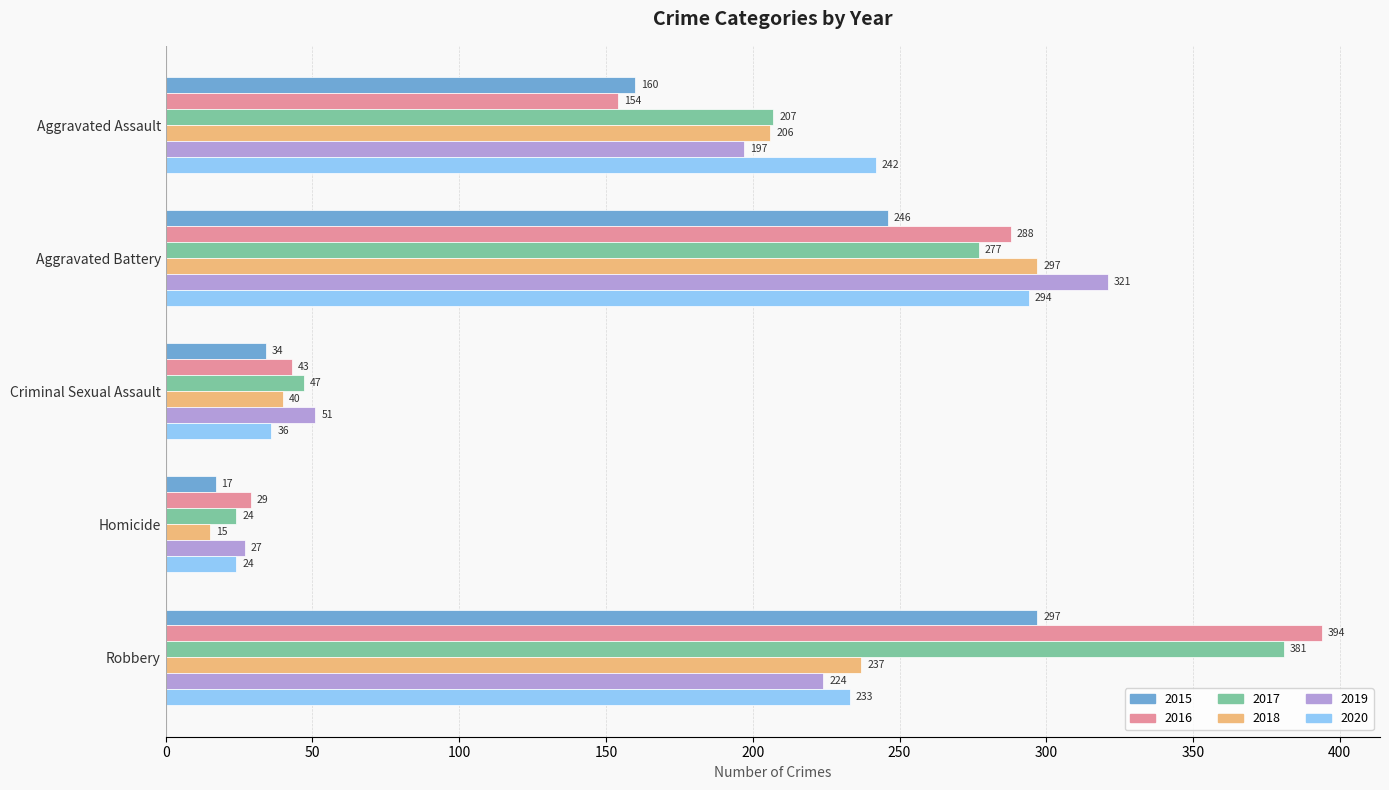

Rank the categories by 2020 value from highest to lowest.

Aggravated Battery, Aggravated Assault, Robbery, Criminal Sexual Assault, Homicide